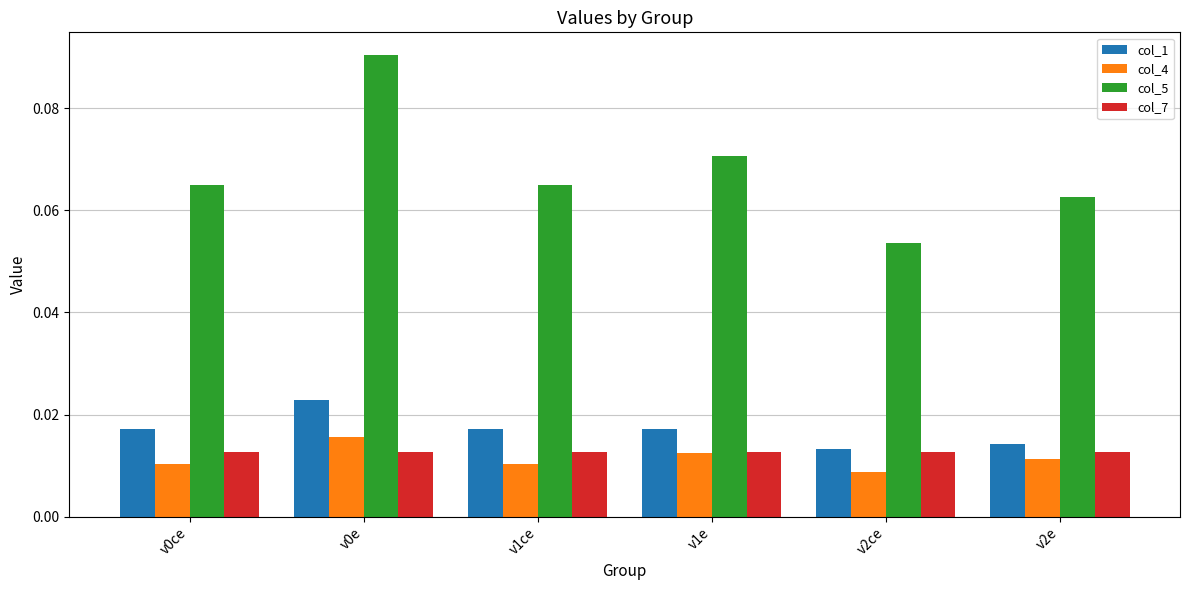

Count the col_1 values in the range 0 to 1.

6